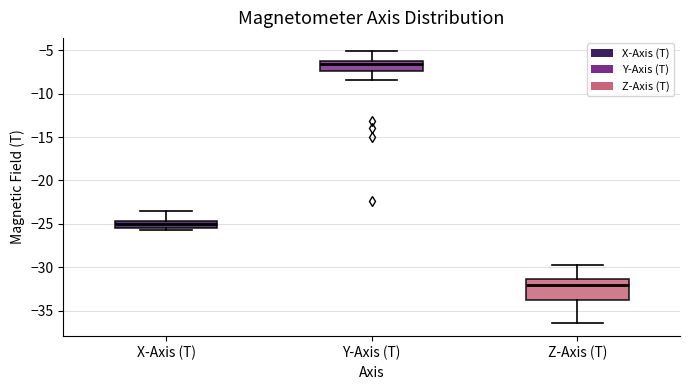

Reading left to right, read every box against the y-axis: the position of its median line, the range the box covers, and the ends of its whiskers. The values are not printed on the chart, so give them approximately, as read against the axis.

X-Axis (T): median -25.0, box -25.5 to -24.5, whiskers -25.5 (just below the box's lower edge) to -23.5
Y-Axis (T): median -6.5, box -7.5 to -6.0, whiskers -8.5 to -5.0
Z-Axis (T): median -32.0, box -33.5 to -31.5, whiskers -36.5 to -29.5